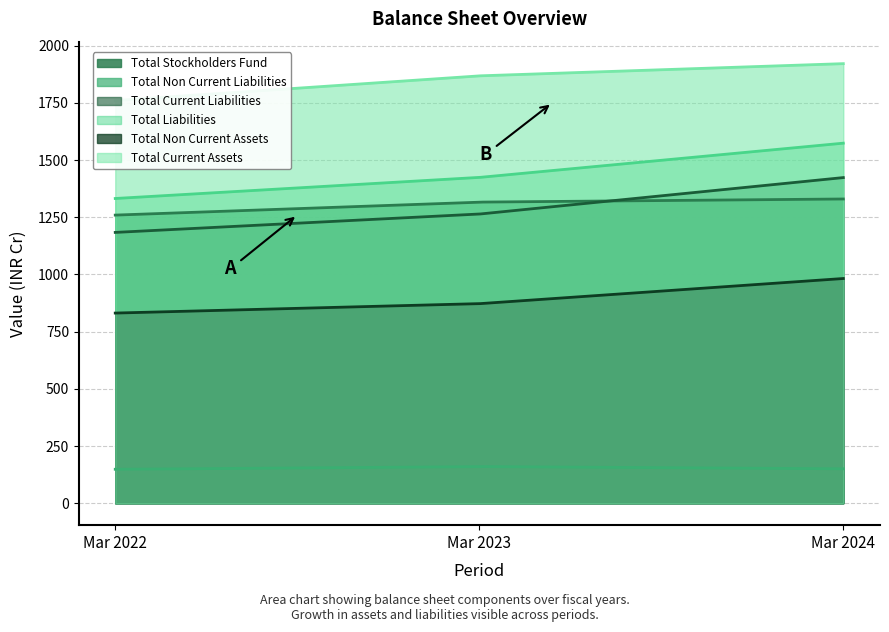

At which label does Total Non Current Liabilities reach its minimum?

Mar 2022